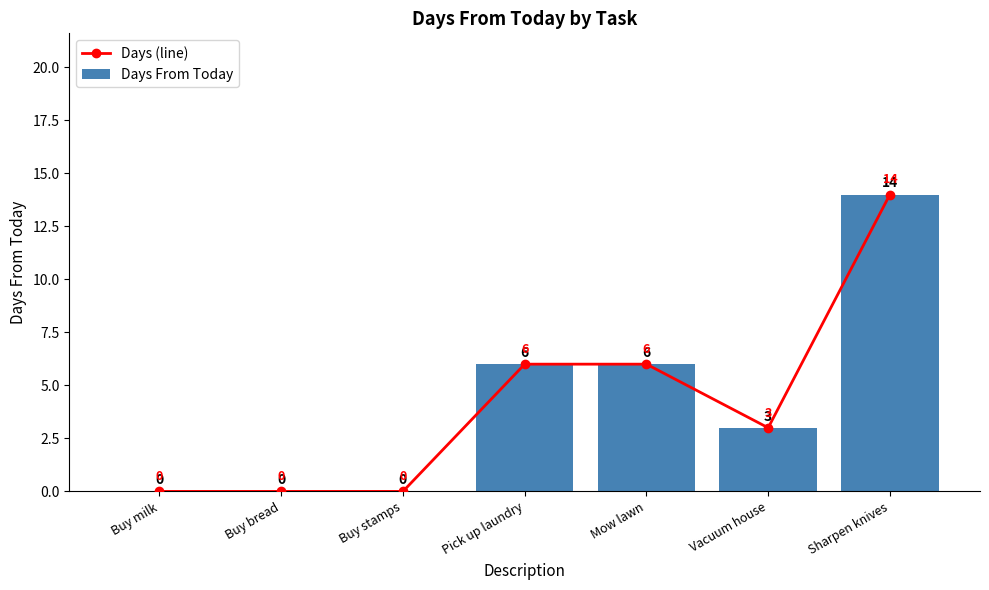

At which label is Days From Today closest to 7?

Pick up laundry